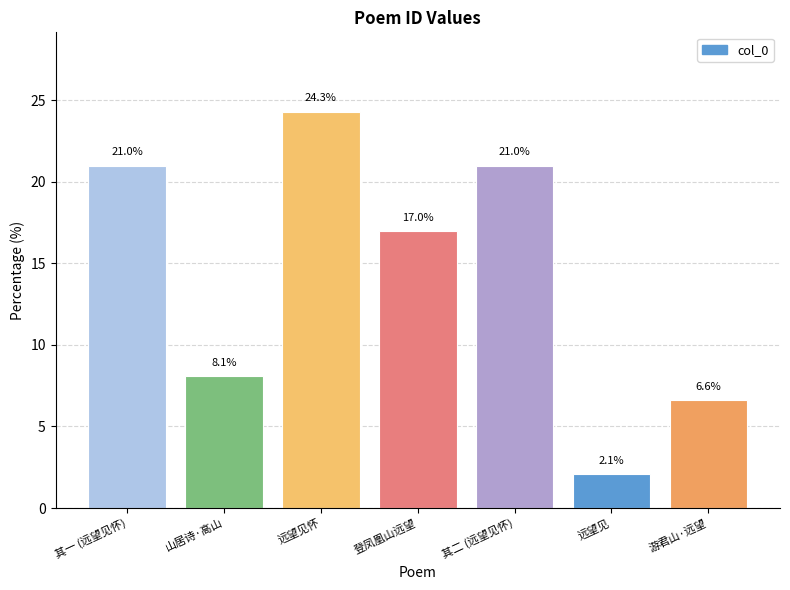

Which label corresponds to the smallest value in the chart?

远望见